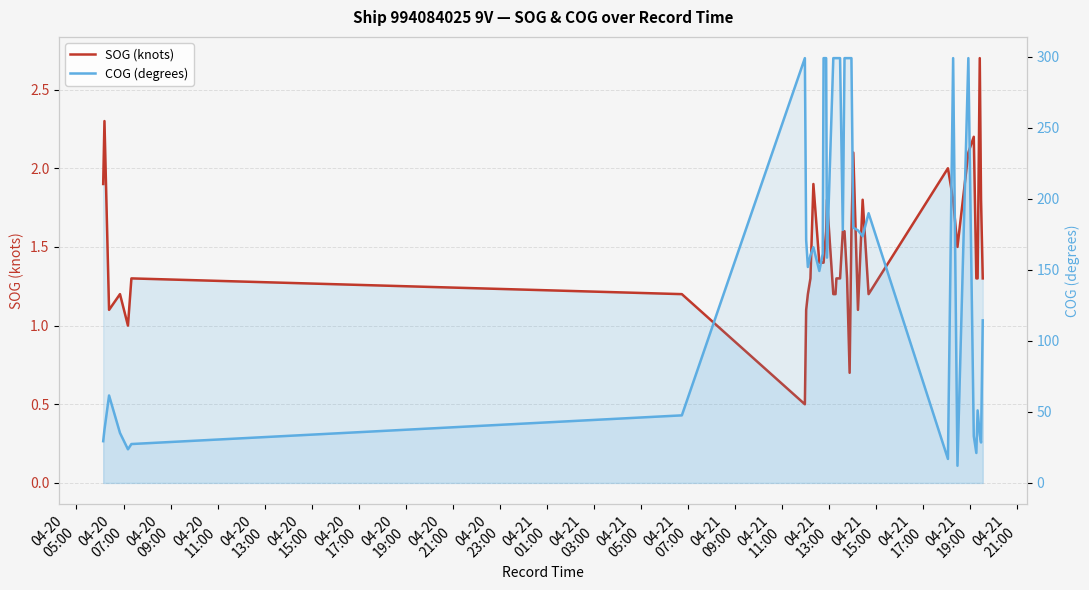

Rank the series by their average value, from highest to lowest.

COG (degrees), SOG (knots)